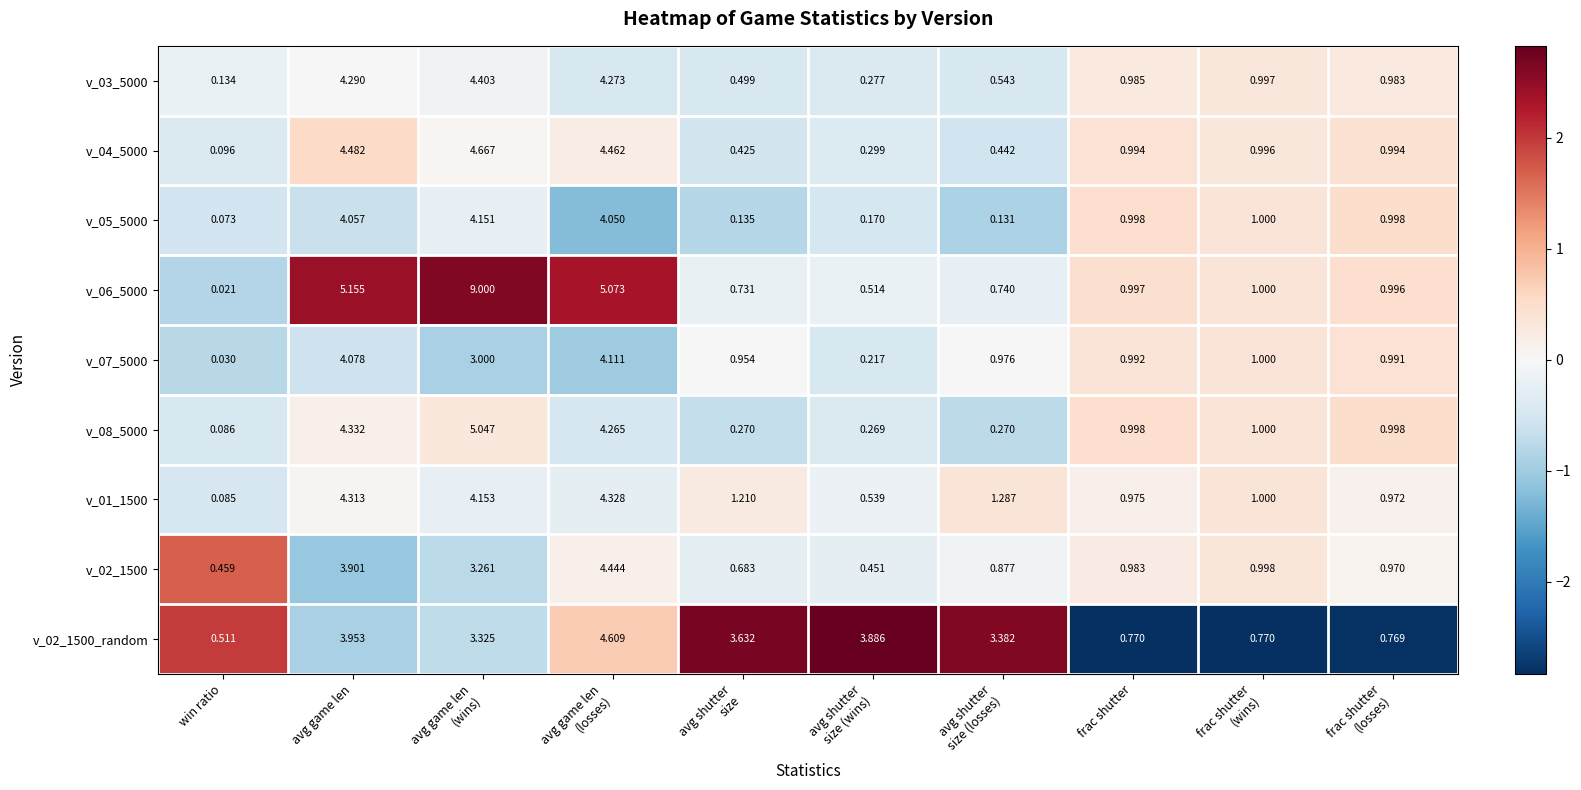

Which category has the lowest value across all series?

win ratio